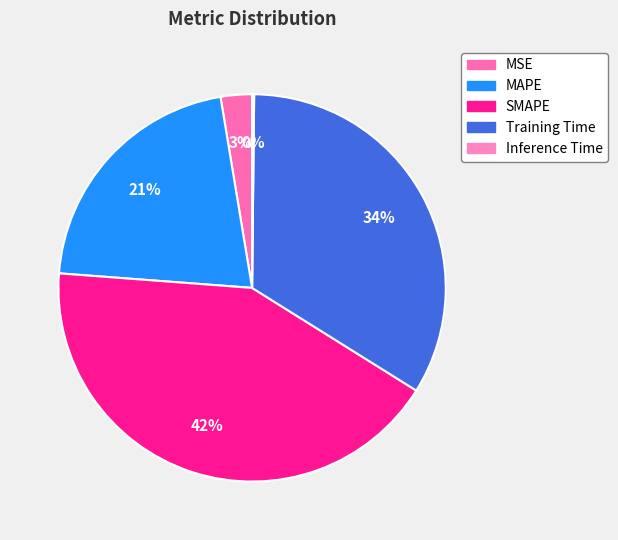

Rank the categories by value from highest to lowest.

SMAPE, Training Time, MAPE, MSE, Inference Time